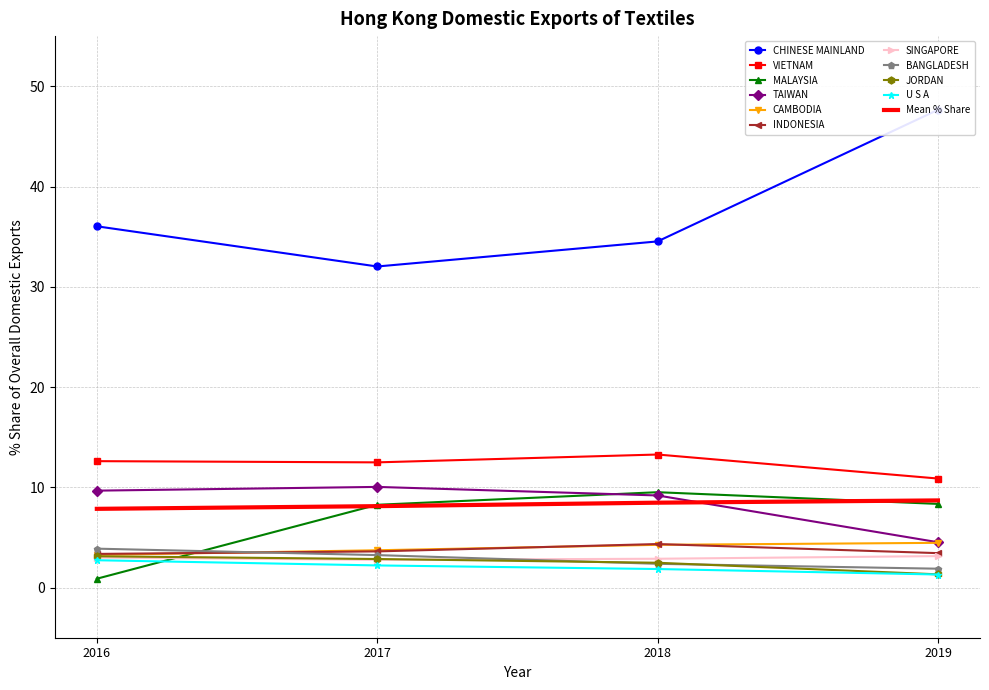

True or false: MALAYSIA has a value of 9.5 at 2018.

True